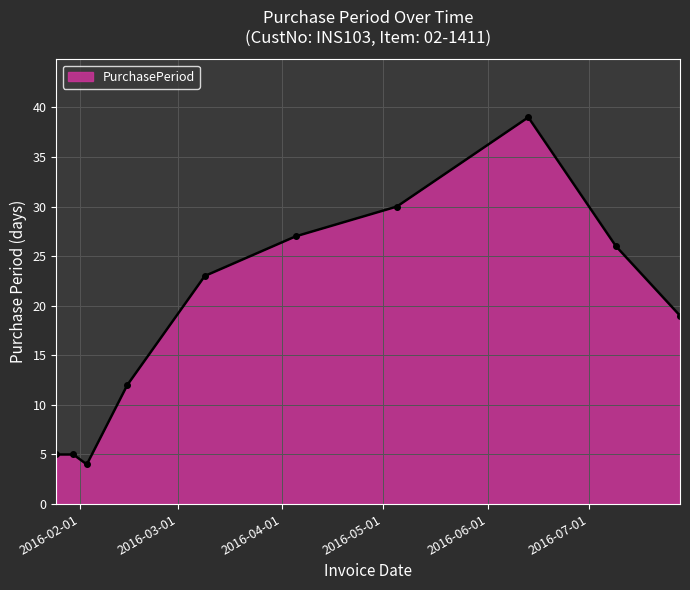

What is the sum of all values?

190